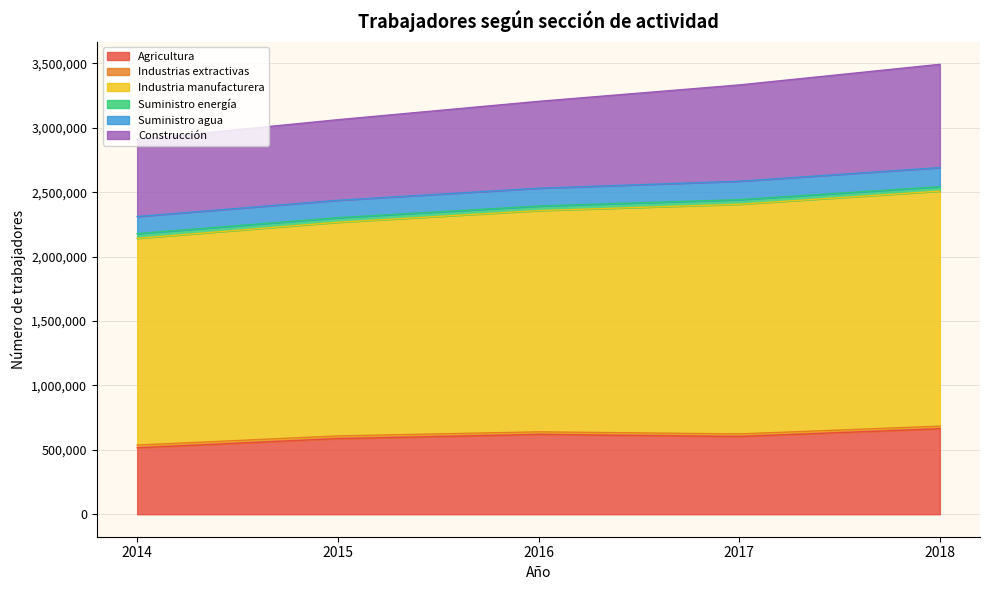

Which label corresponds to the smallest value in the chart?

2016